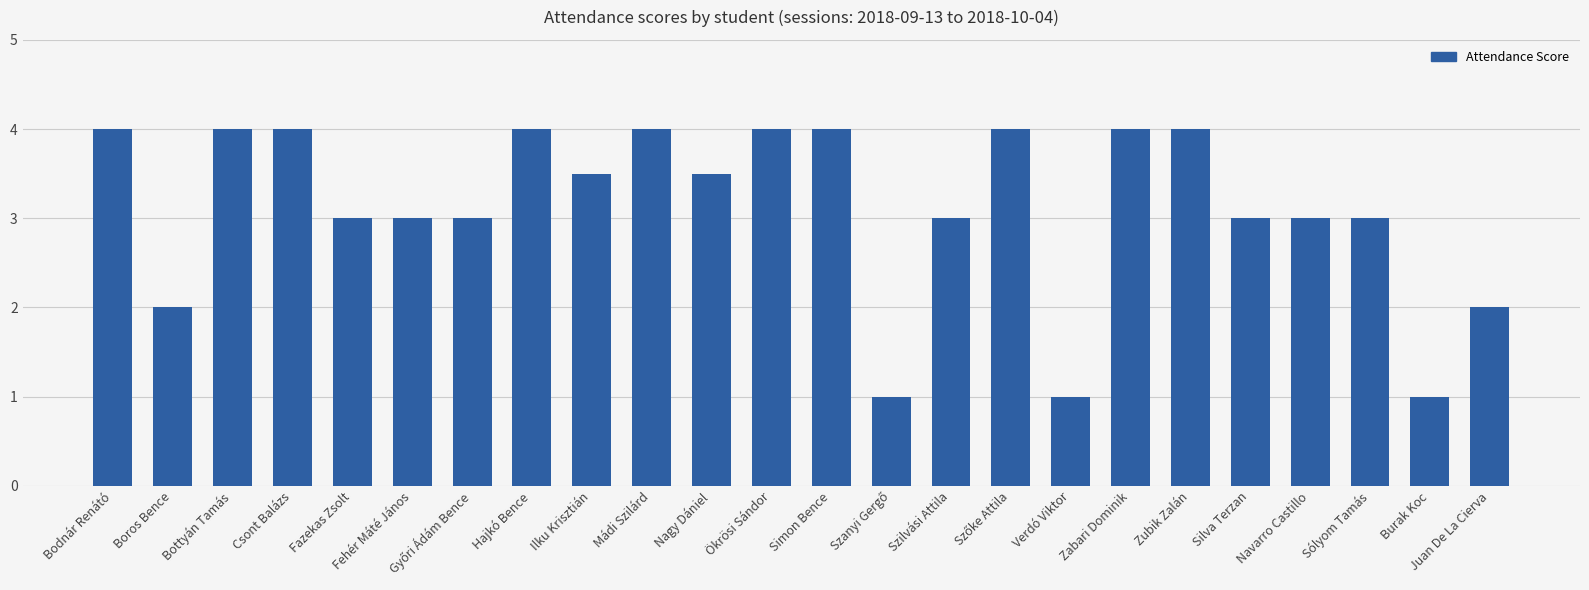

True or false: the data shows 4.0 at Hajkó Bence.

True